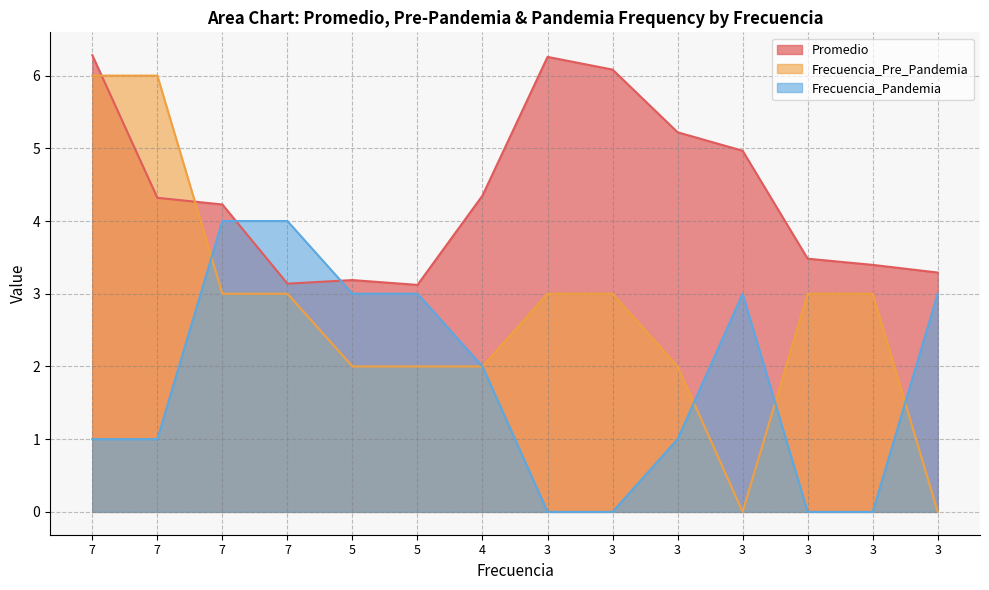

Does the chart display data point markers on the line(s)?

No